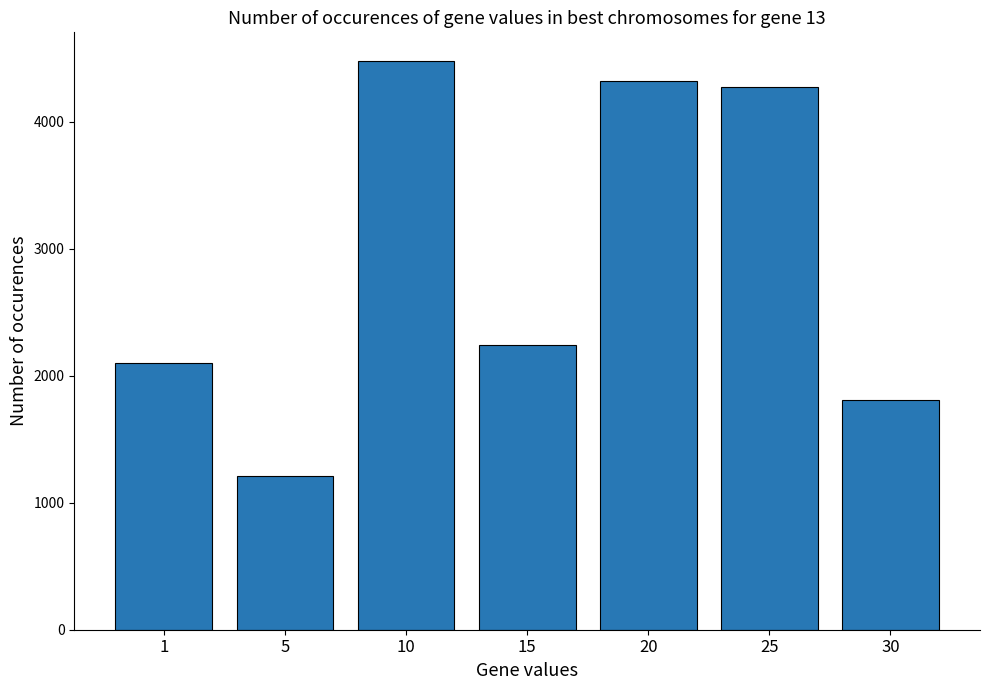

What is the sum of the values at 25 and 30?

6080